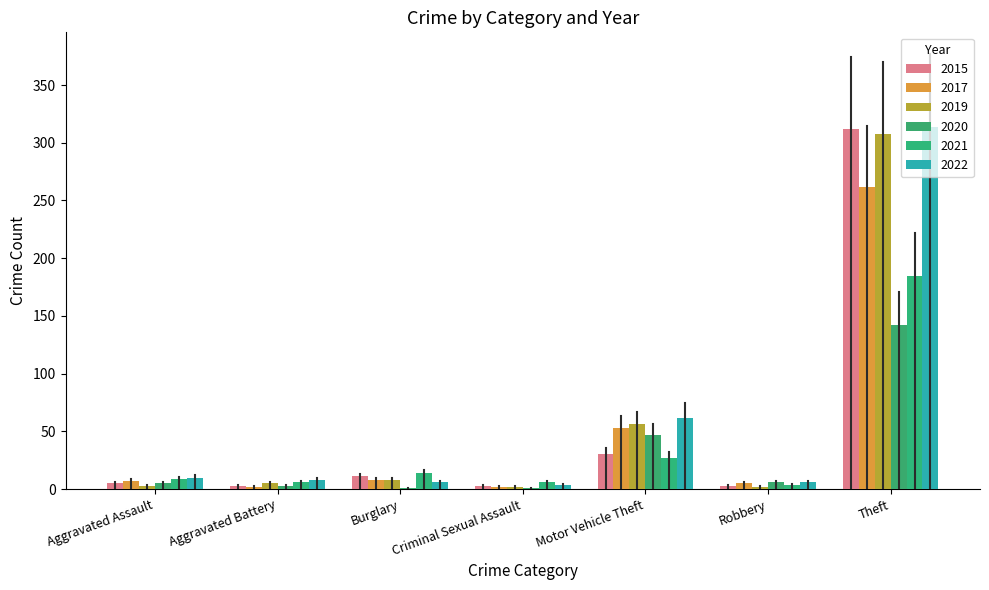

What is the total value across all series at Burglary?

48